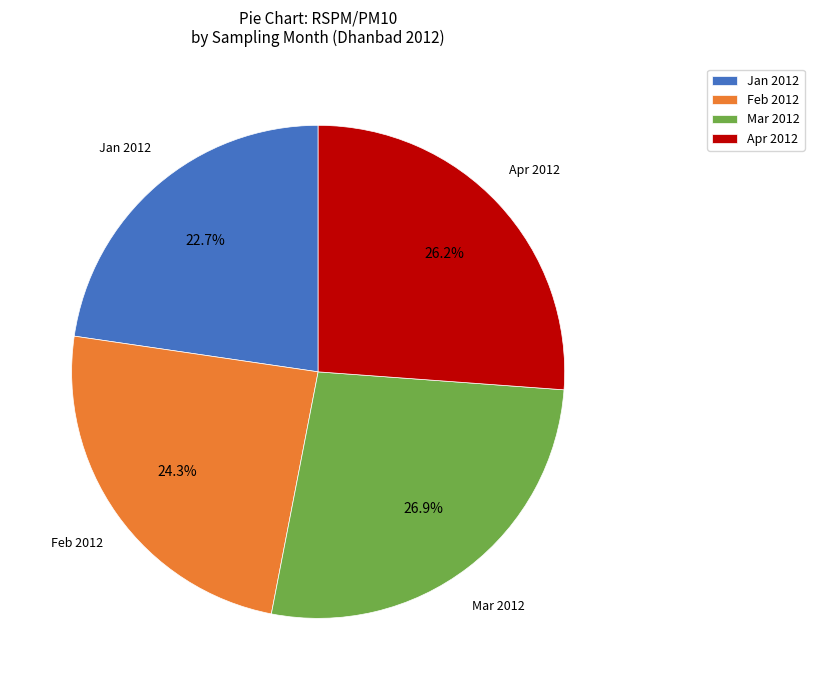

Rank the categories by value from lowest to highest.

Jan 2012, Feb 2012, Apr 2012, Mar 2012